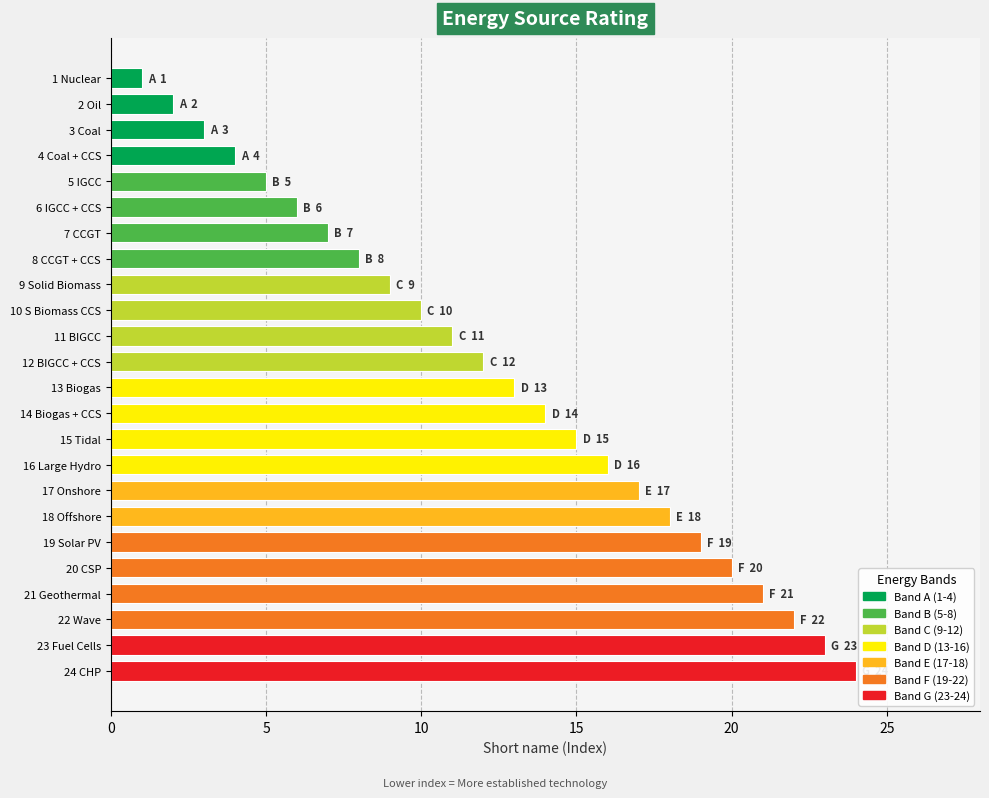

What is the label of the 3rd bar from the bottom?

22 Wave